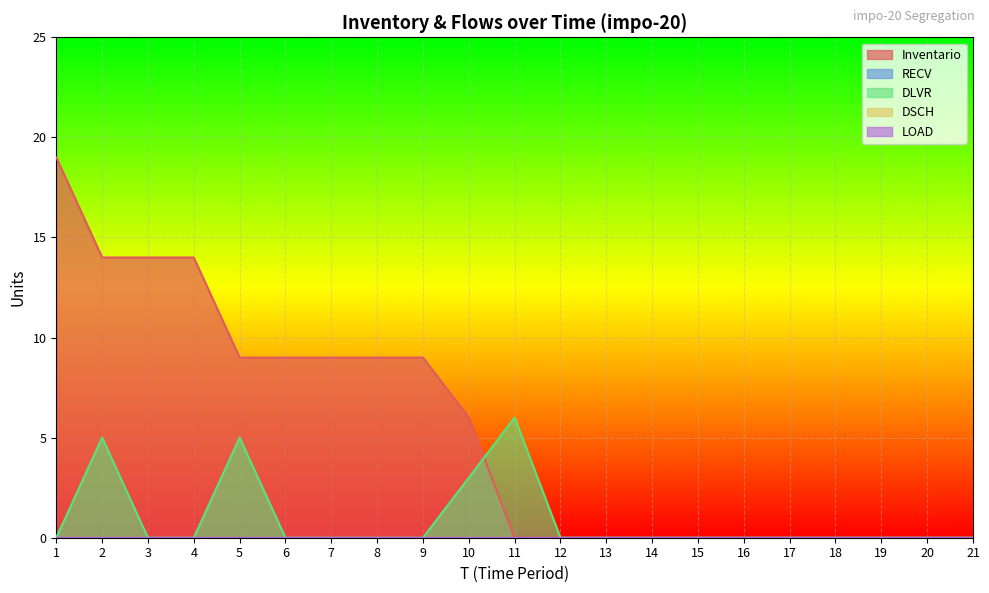

Rank the series at 6 from highest to lowest value.

Inventario, RECV, DLVR, DSCH, LOAD